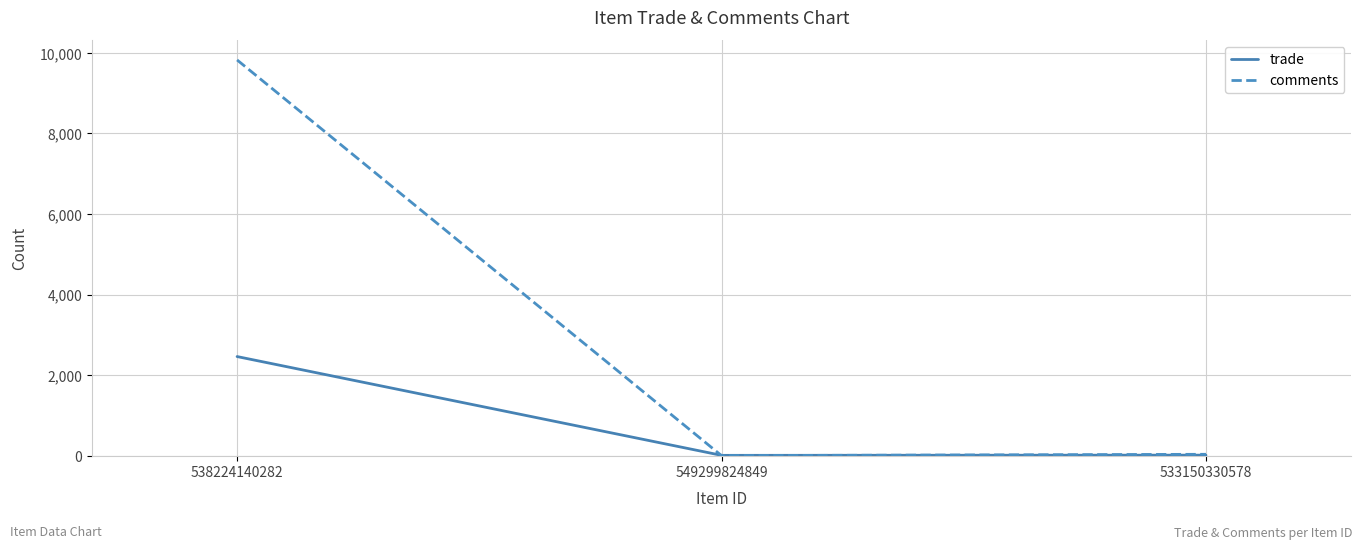

Which series has the largest range (max minus min)?

comments